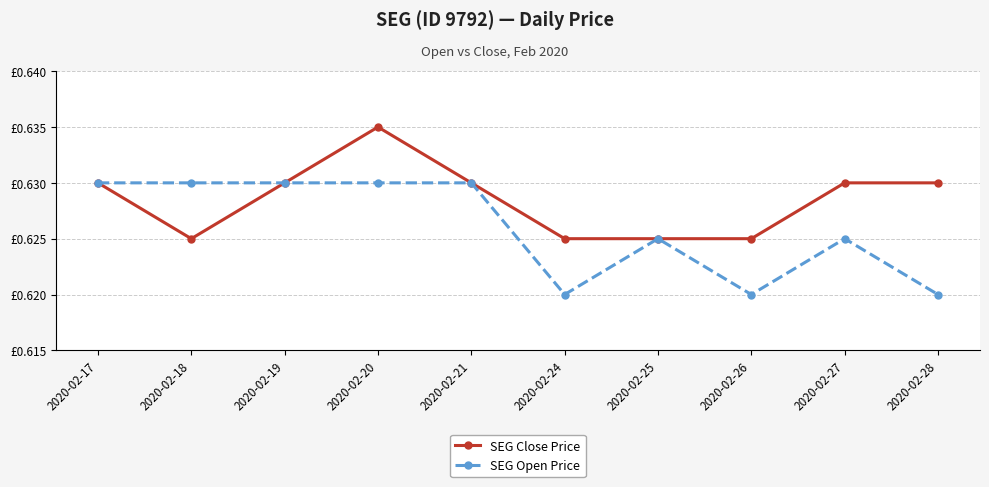

At which category is the sum across all series the highest?

2020-02-20